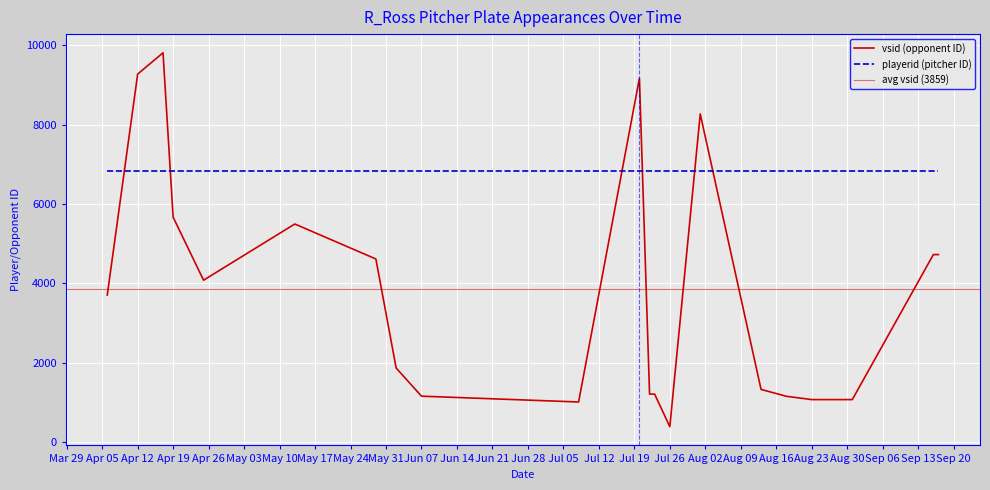

Reading left to right, extract all data points from this chart.

3708	9272	9807	5667	4082	5497	4616	1871	1162	1016	9166	1214	1214	393	8267	1332	1159	1076	1076	4727	4727